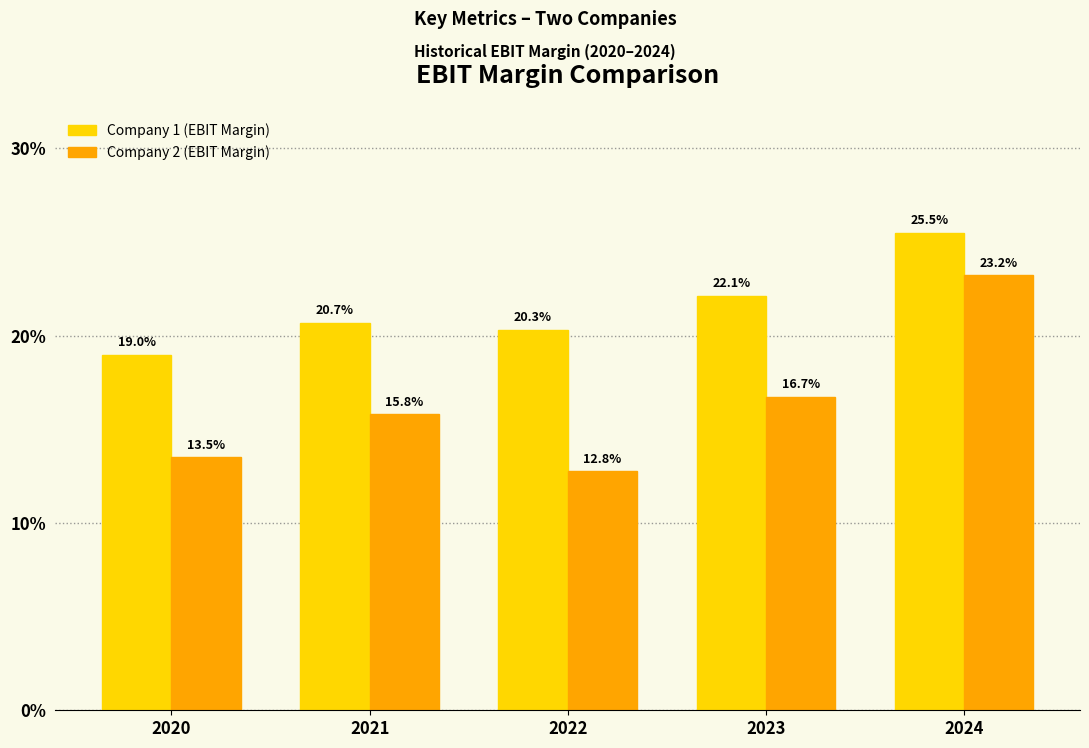

Is the value of Company 1 (EBIT Margin) at 2021 greater than the value of Company 2 (EBIT Margin) at 2023?

Yes